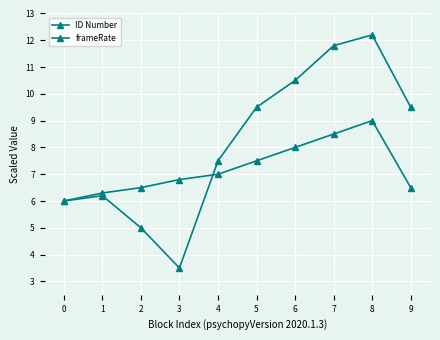

After their last crossing, which series has the higher values: ID Number or frameRate?

ID Number